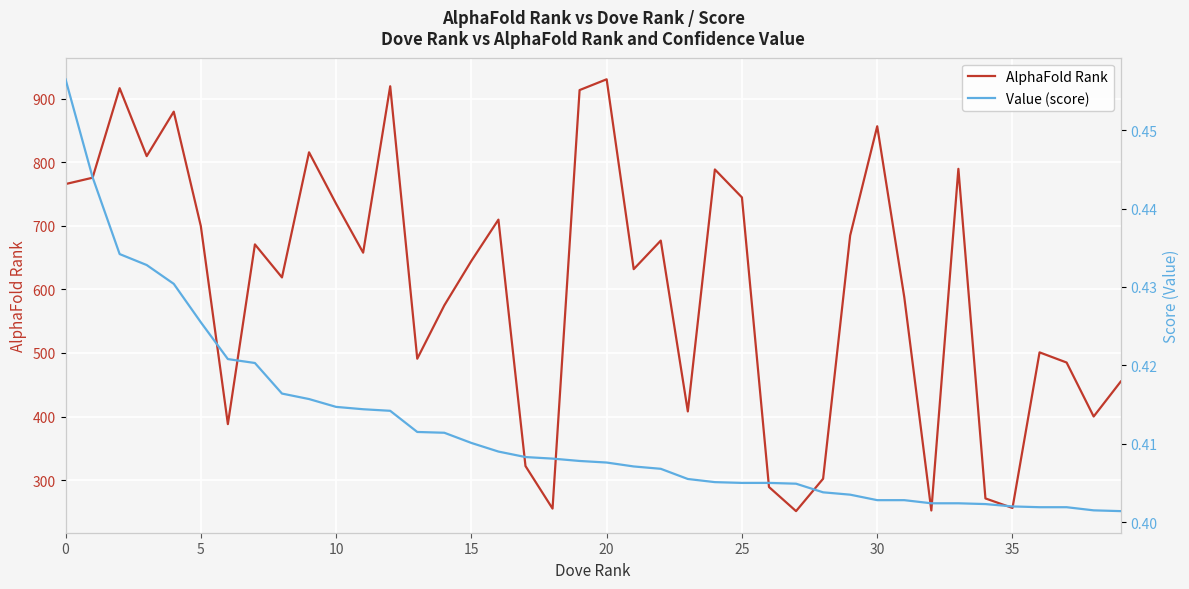

What is the difference between the highest and lowest values at 29?

684.6